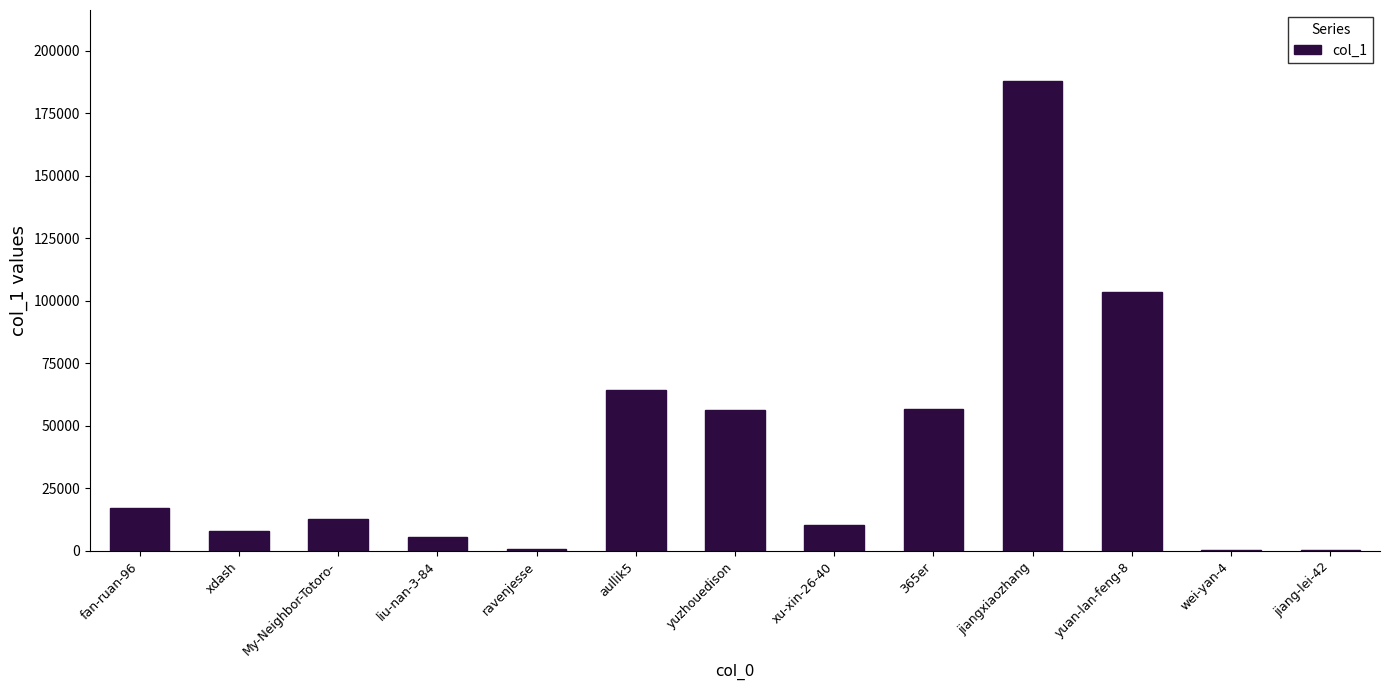

What is the sum of all values?

524463